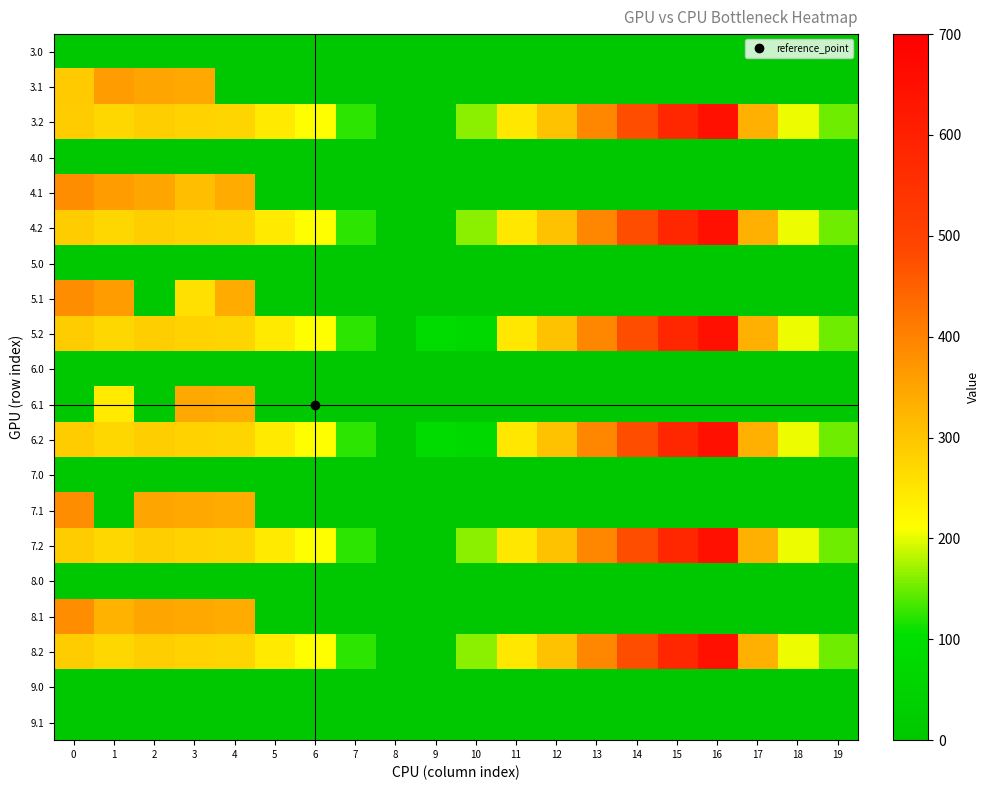

At which category is the sum across all series the highest?

16